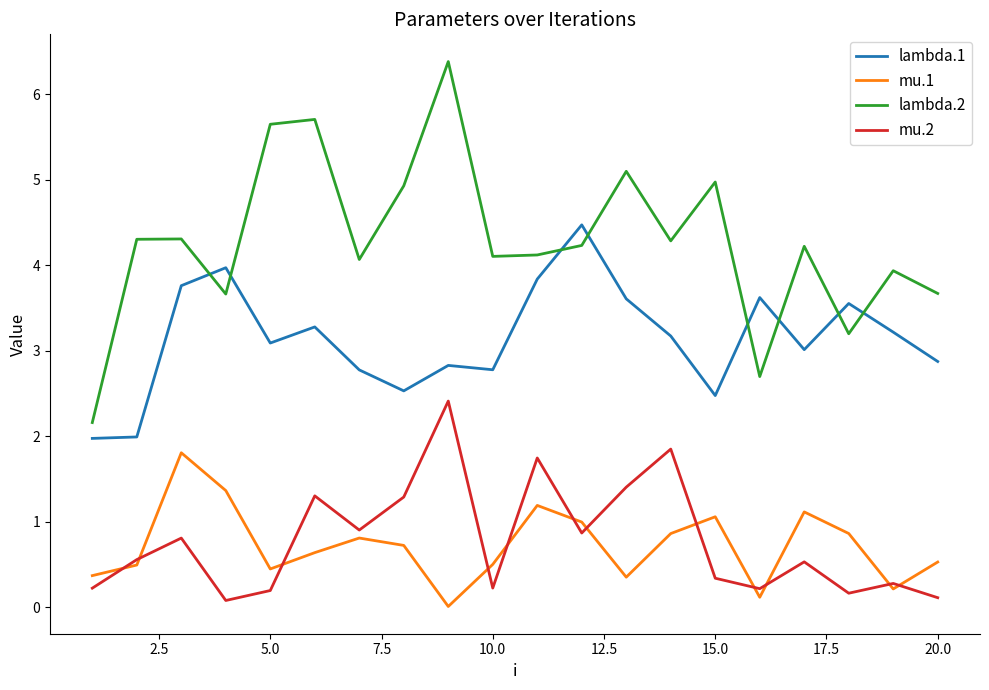

What is the average value of the mu.2 series?

0.8